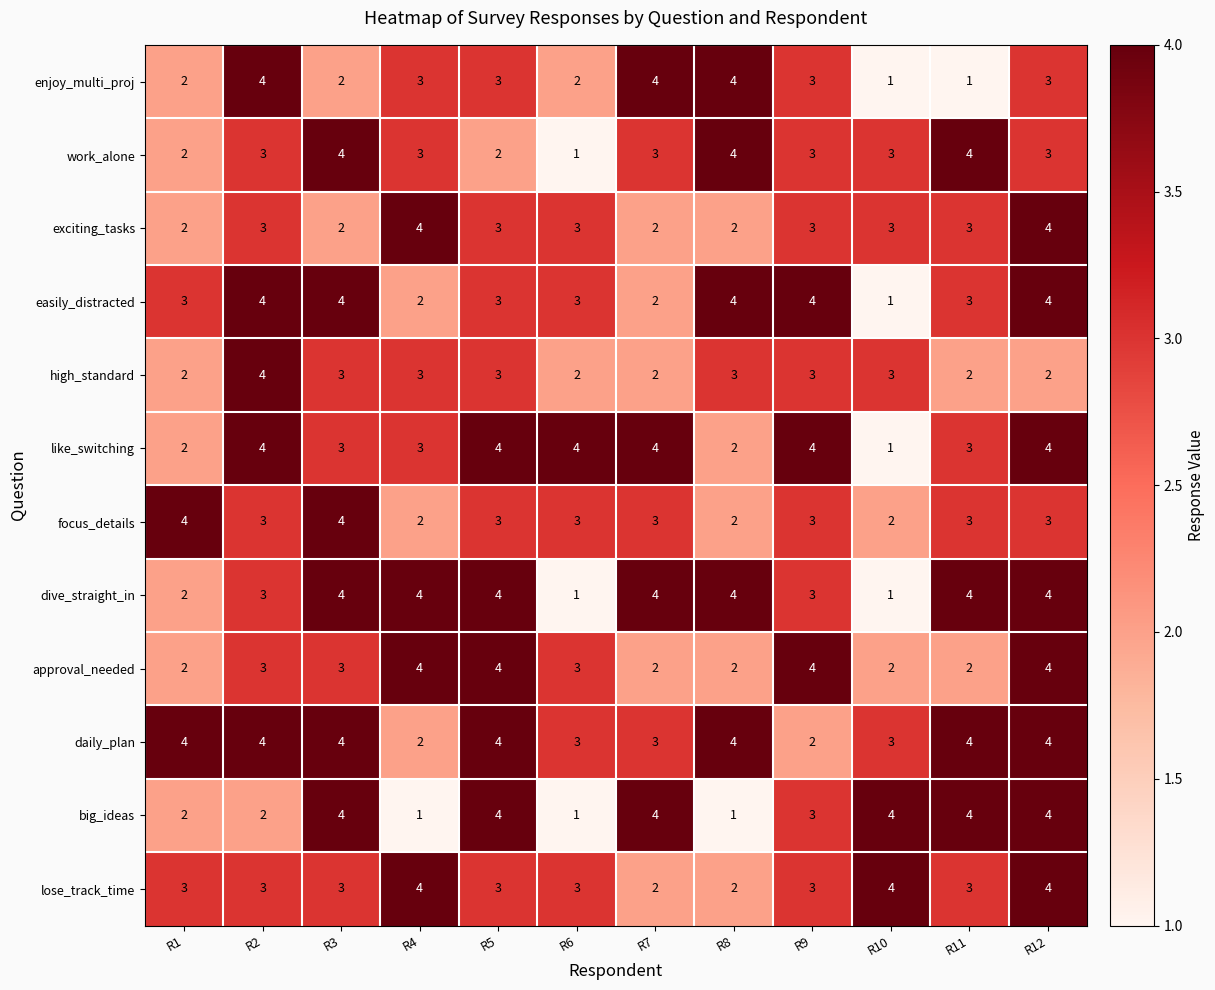

At how many categories does at least one series exceed 1?

12